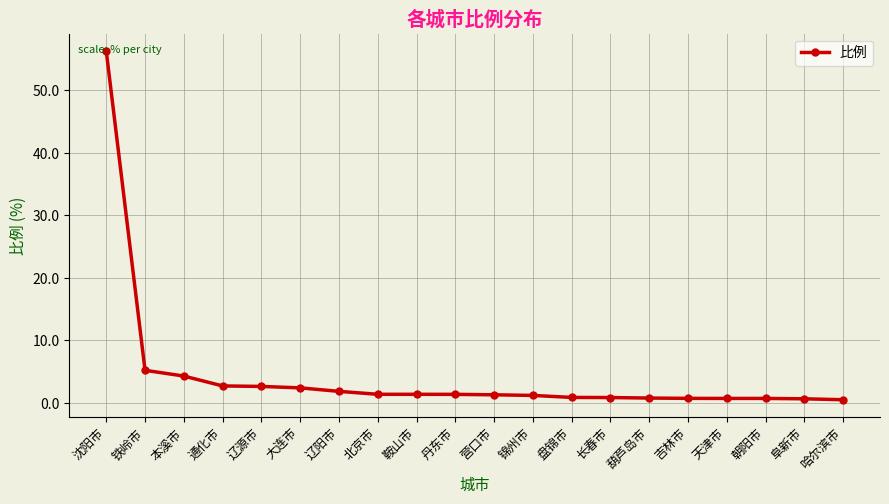

The chart shows a value of 2.4 at 大连市. True or false?

True